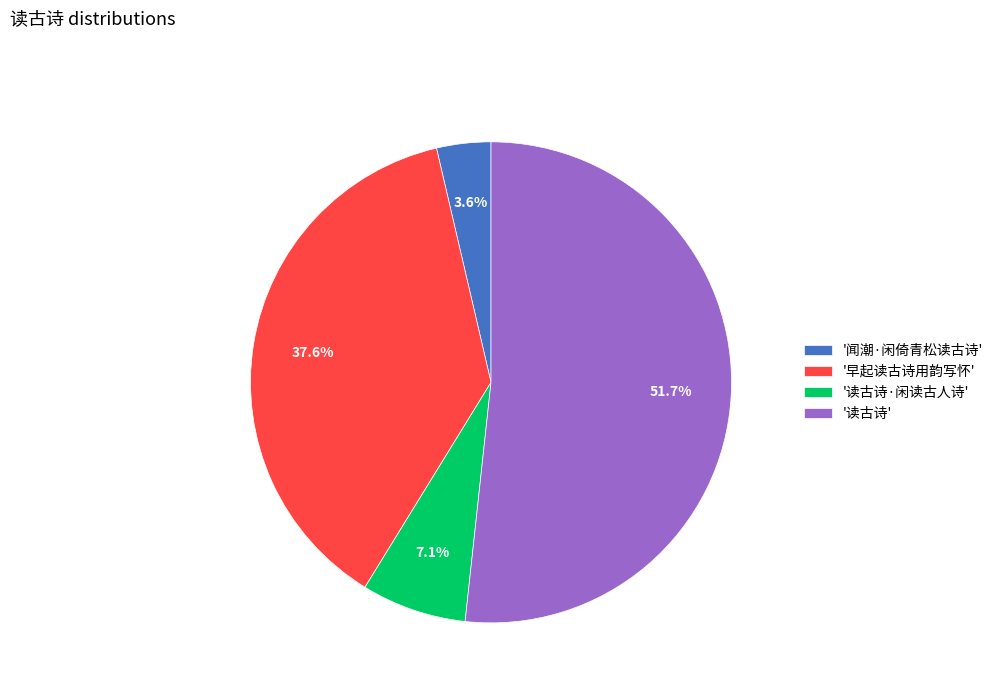

Rank the categories by value from lowest to highest.

'闻潮·闲倚青松读古诗', '读古诗·闲读古人诗', '早起读古诗用韵写怀', '读古诗'